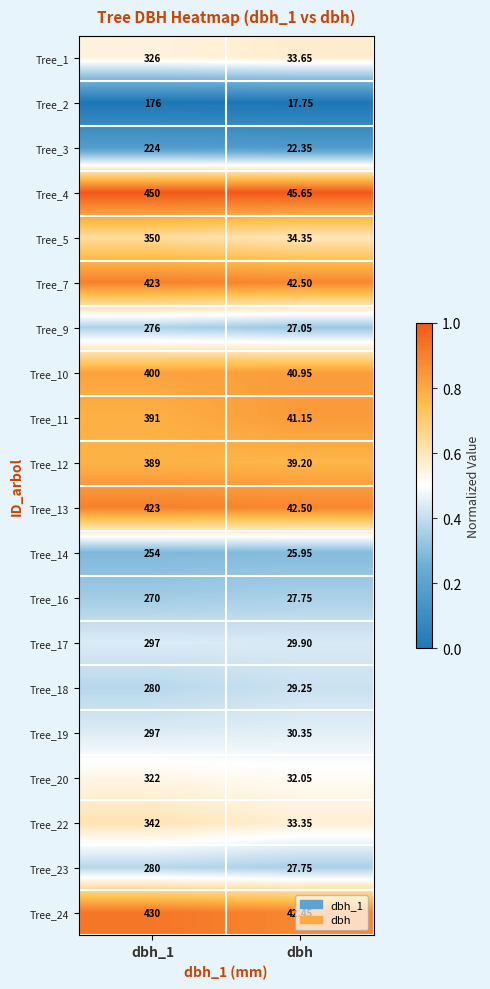

Is the value of Tree_11 at dbh greater than the value of Tree_24 at dbh_1?

No